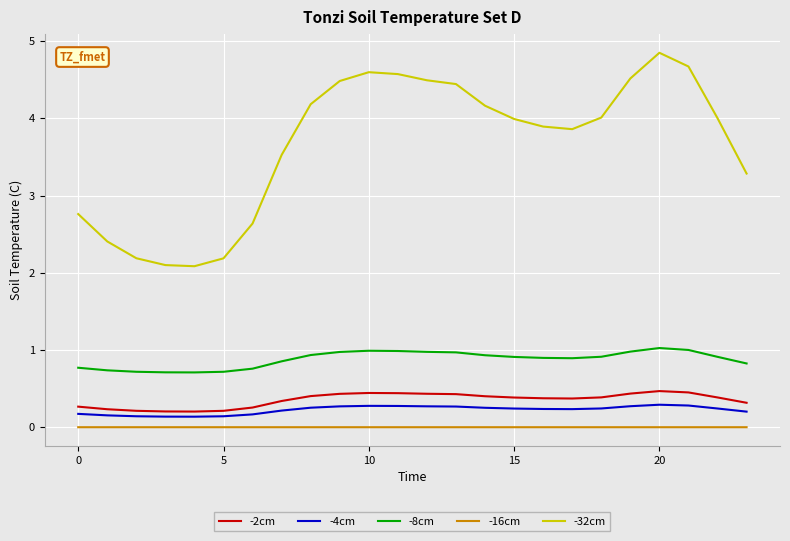

Which series has the largest total across all categories?

-32cm